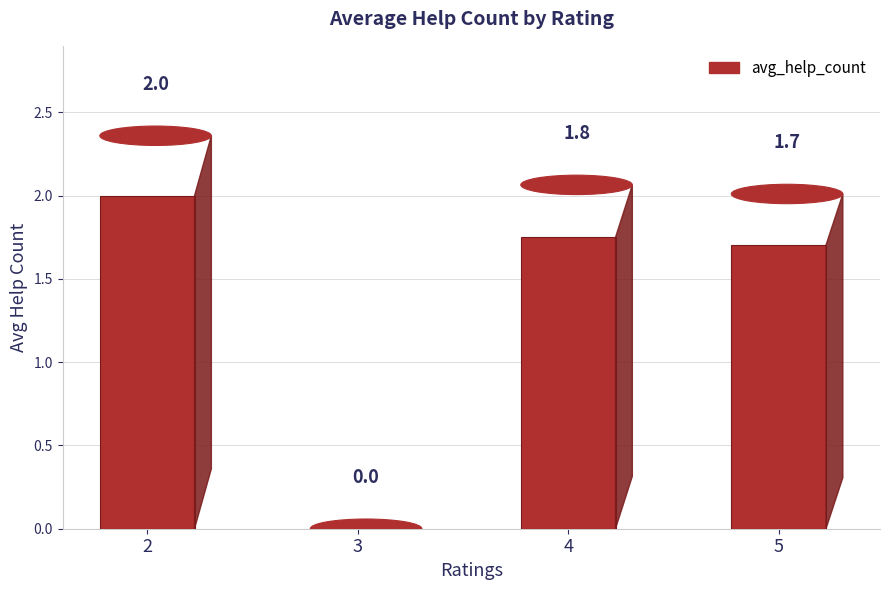

What is the sum of all values?

5.5